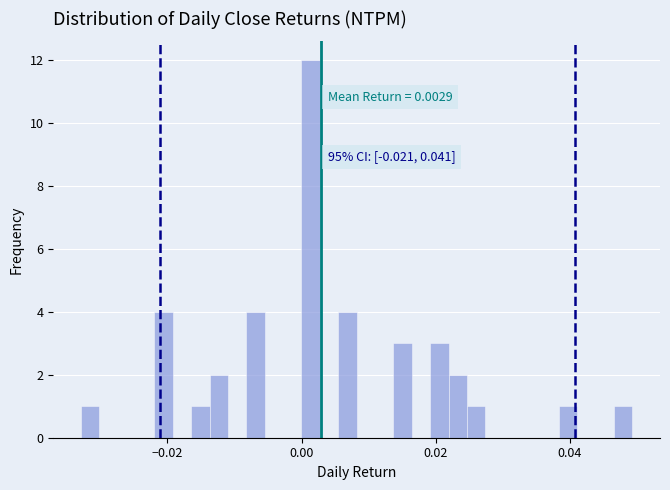

Around what value on the x-axis is the tallest bar? Give the approximate position of its centre, as read against the axis.

0.002